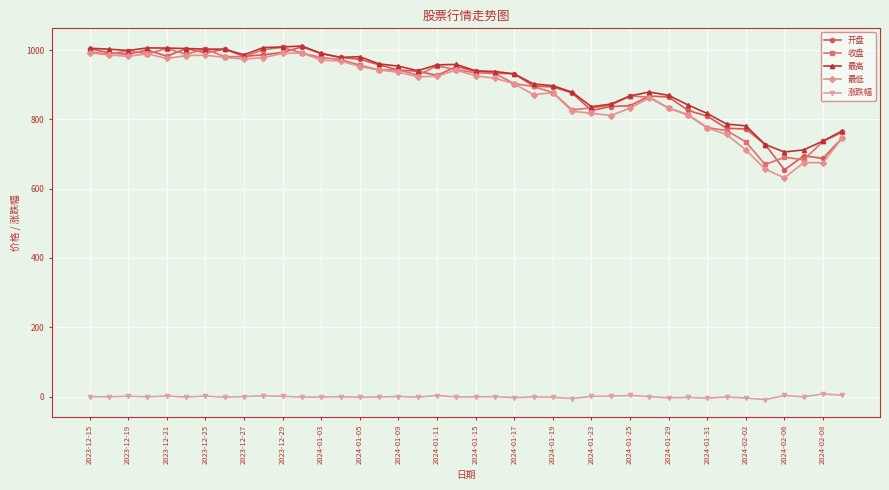

What is the maximum value shown in the chart?

1011.9